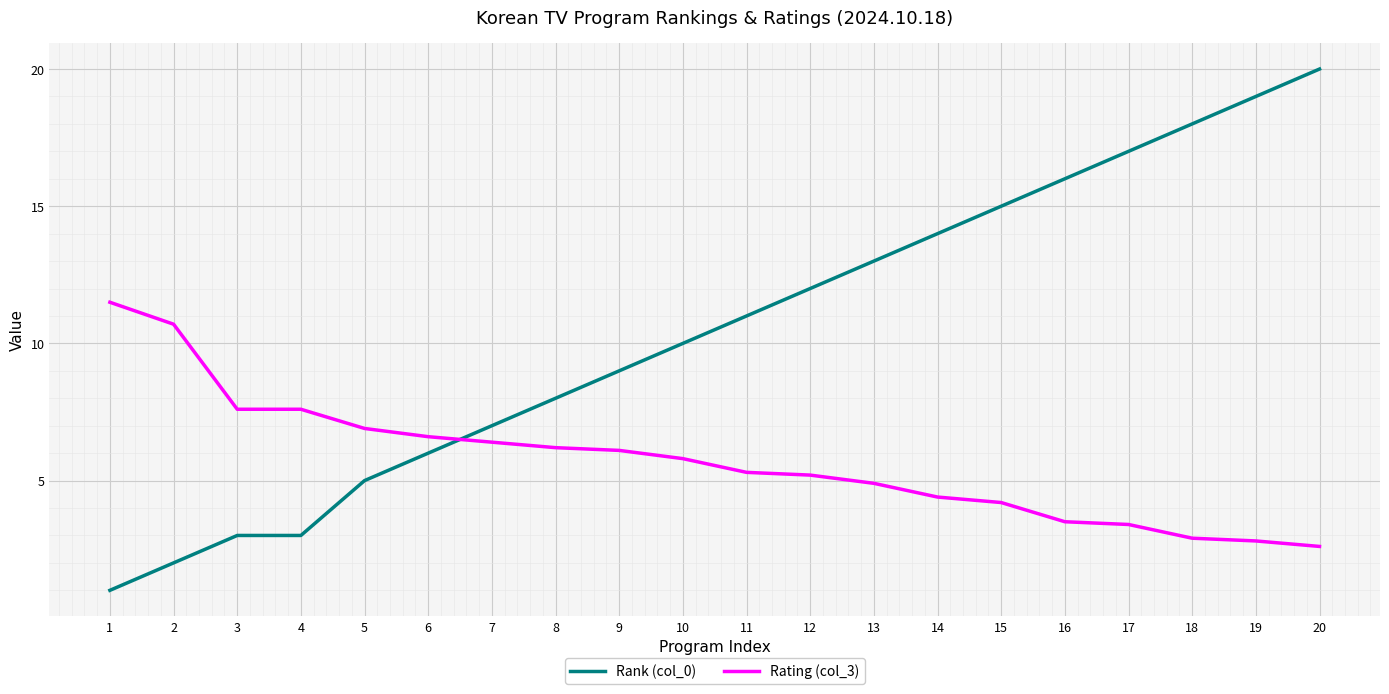

What value does the Rank (col_0) series have at 19?

19.0